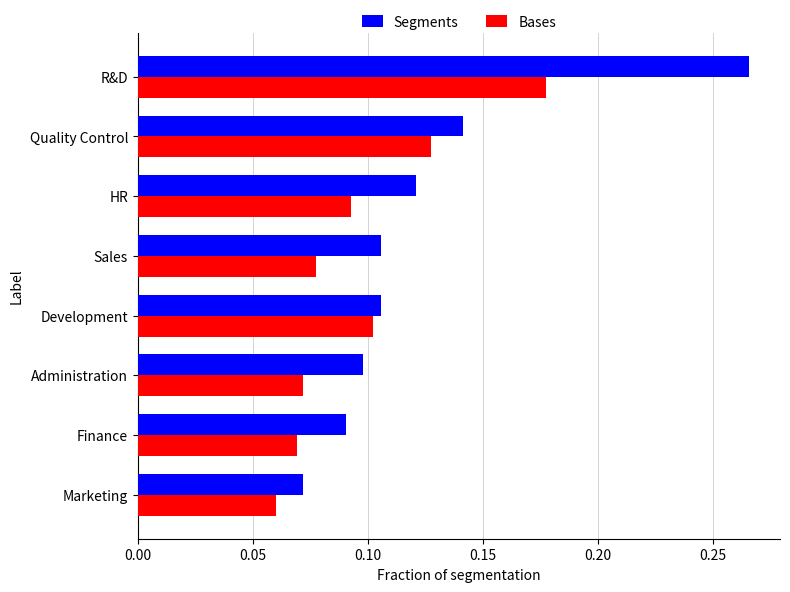

Rank the series at Administration from highest to lowest value.

Segments, Bases